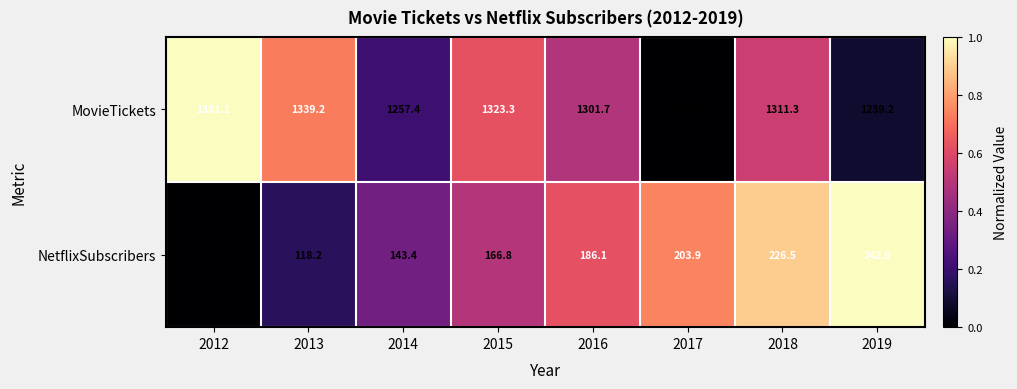

List the labels in order of NetflixSubscribers value, smallest first.

2012, 2013, 2014, 2015, 2016, 2017, 2018, 2019